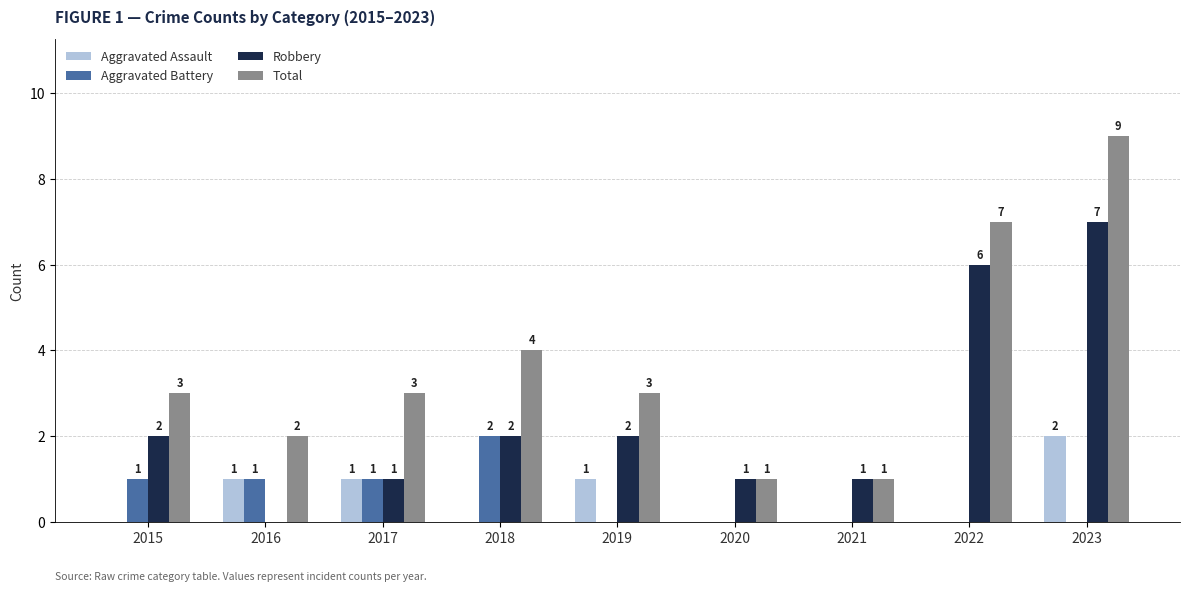

Are the bars horizontal?

No